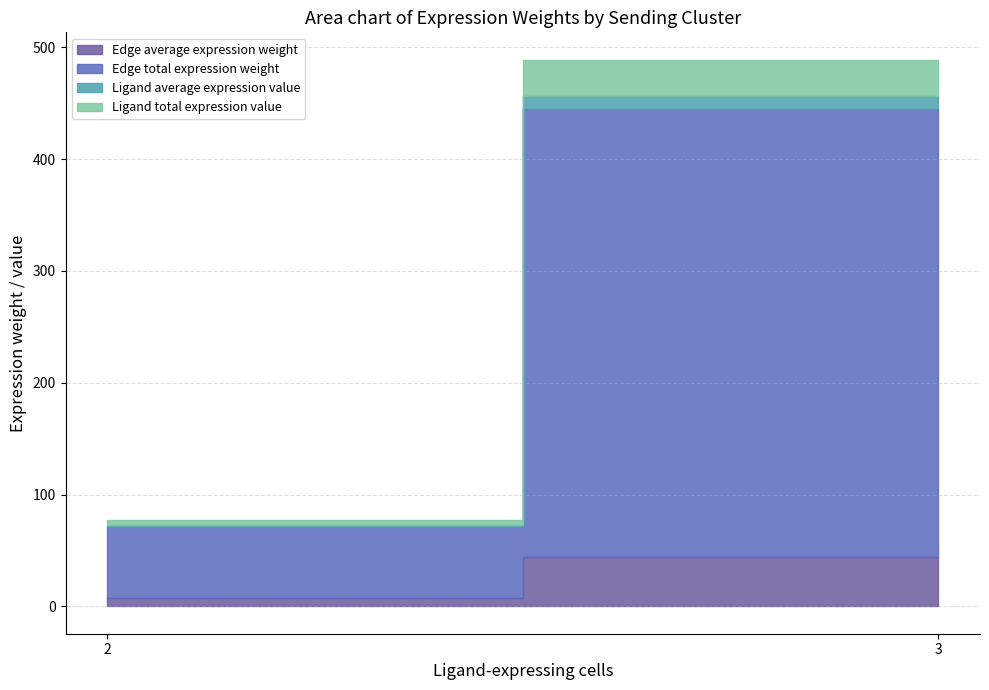

Is it true that Edge average expression weight equals 4.1 at FAPs->FAPs?

False